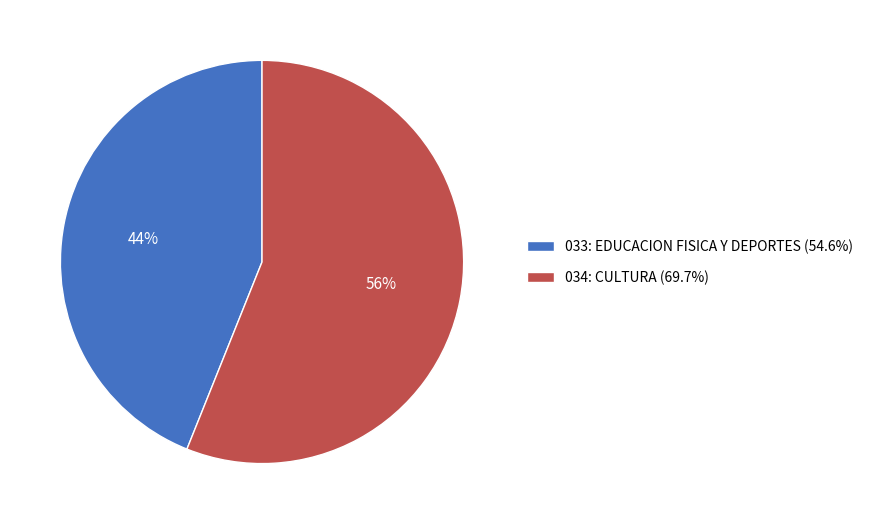

Do 033: EDUCACION FISICA Y DEPORTES (54.6%) and 034: CULTURA (69.7%) together represent more than half of the pie?

Yes